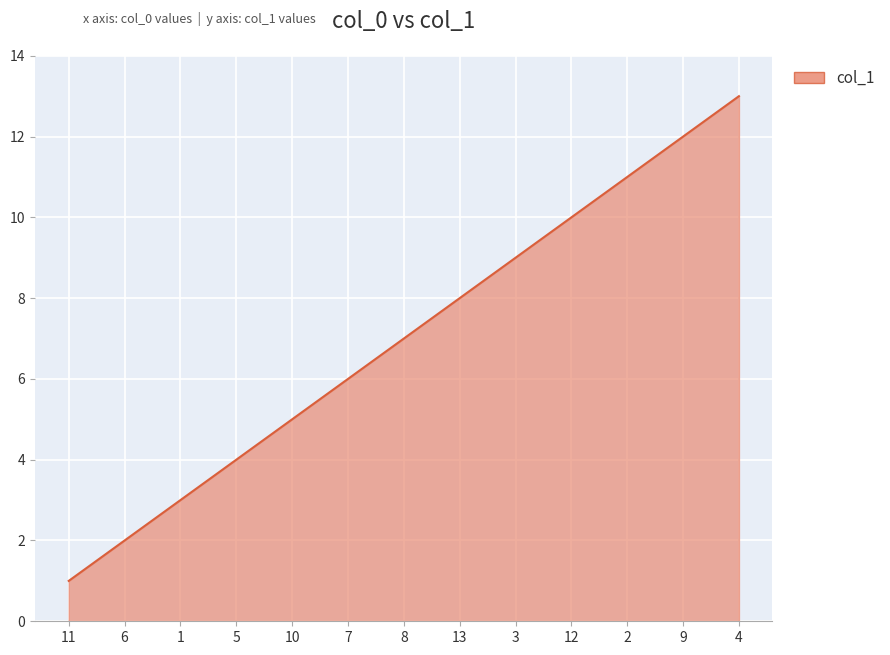

Rank the categories by value from highest to lowest.

4, 9, 2, 12, 3, 13, 8, 7, 10, 5, 1, 6, 11